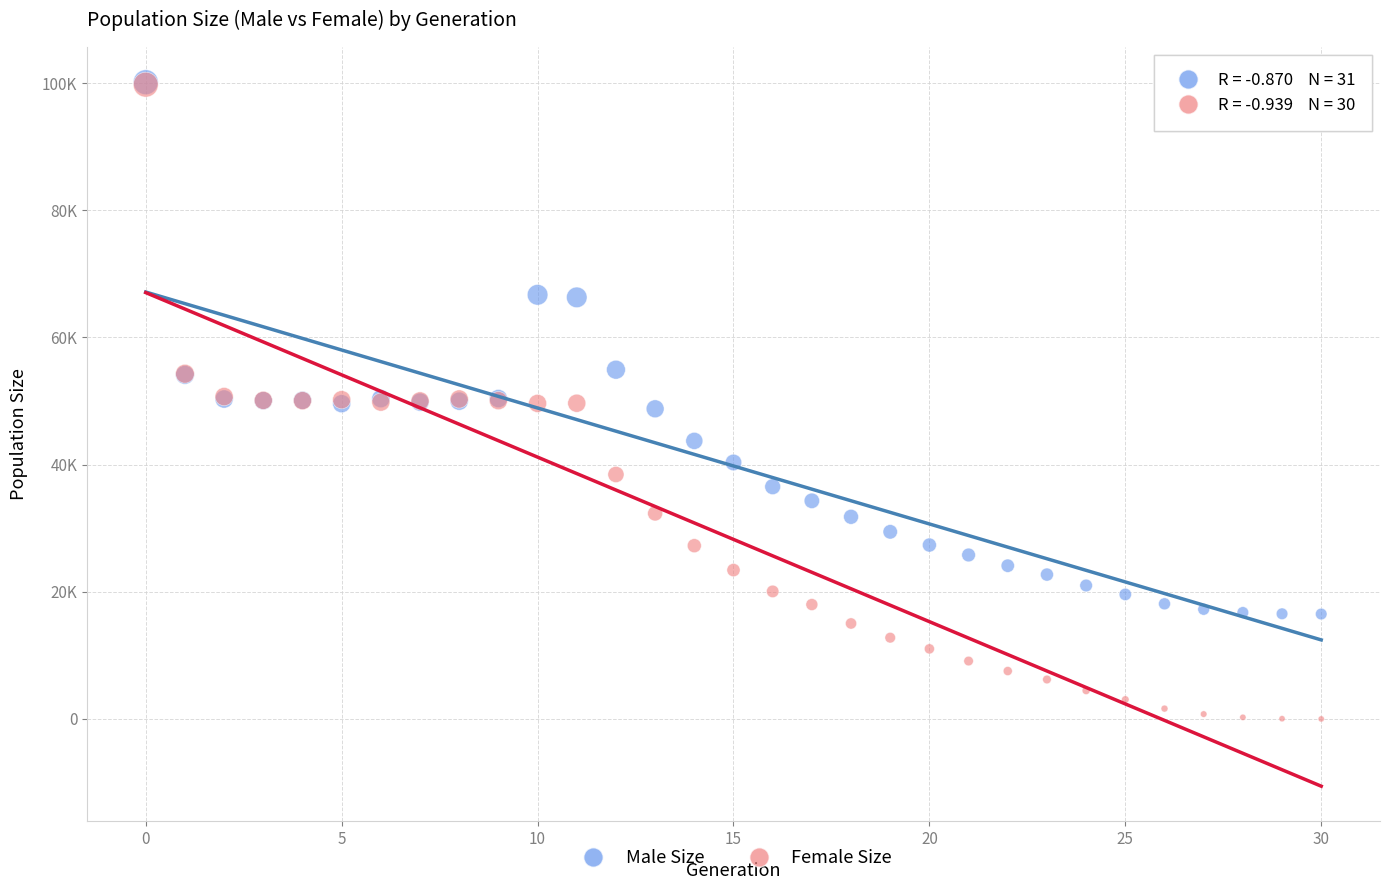

Which series has the widest spread of Y values?

Female Size